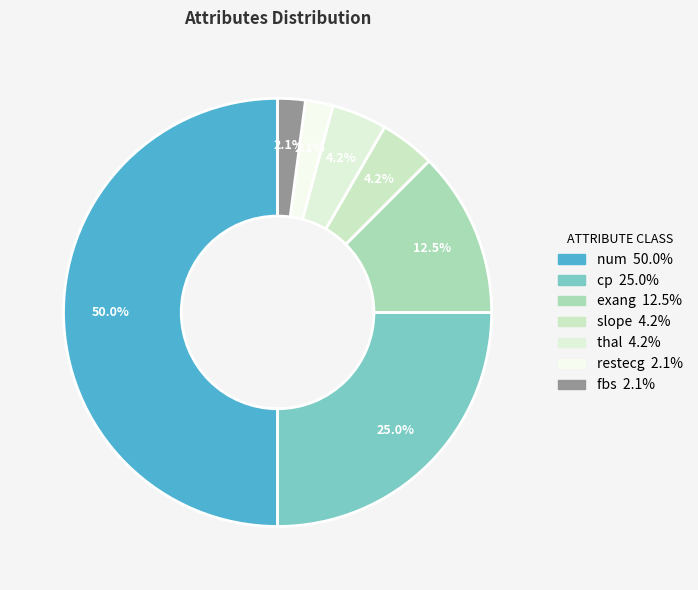

Count the number of slices in the pie.

7